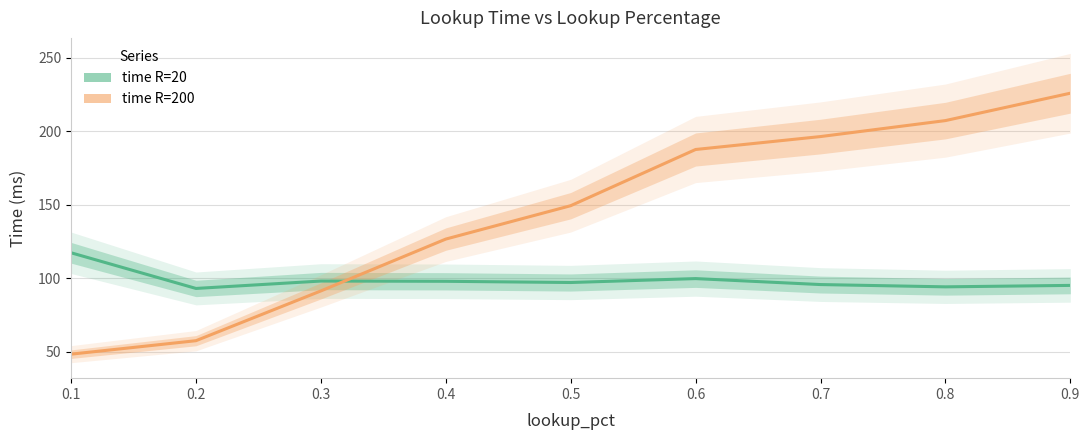

True or false: time R=20 and time R=200 cross at least once.

True